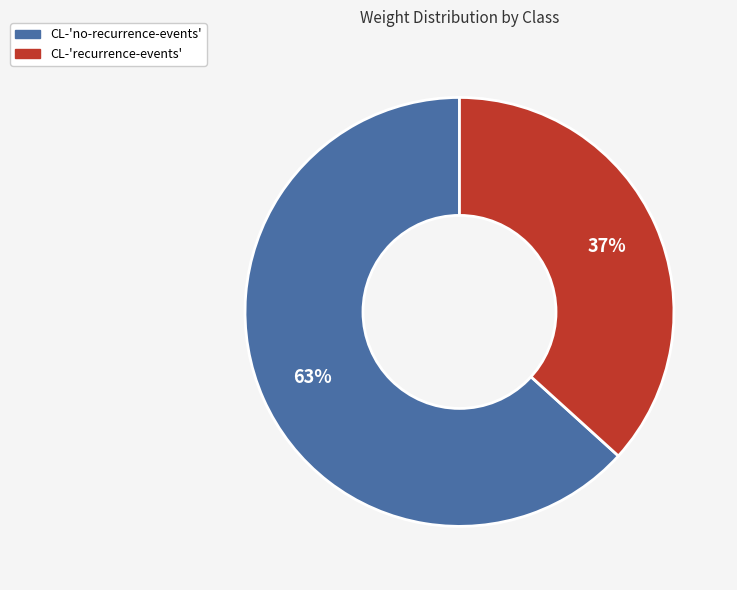

Between CL-'recurrence-events' and CL-'no-recurrence-events', which is larger?

CL-'no-recurrence-events'